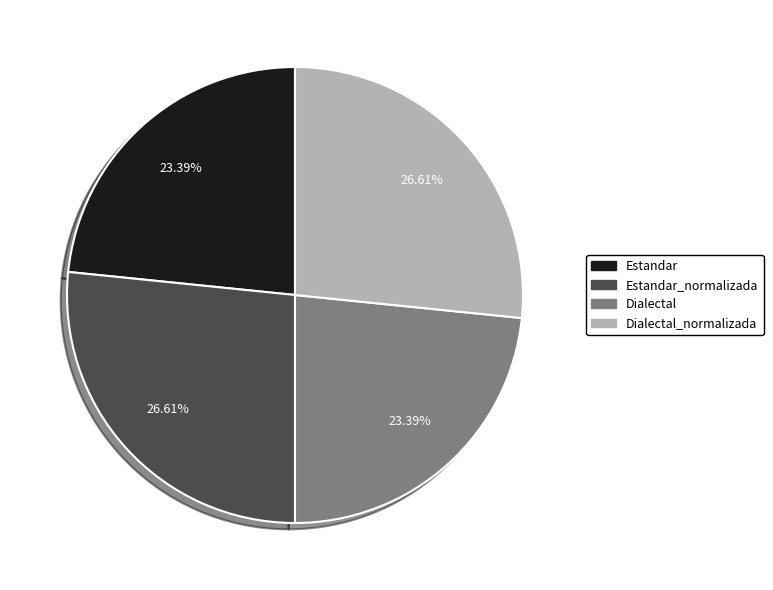

To the nearest percent, what portion does Estandar_normalizada represent?

27%